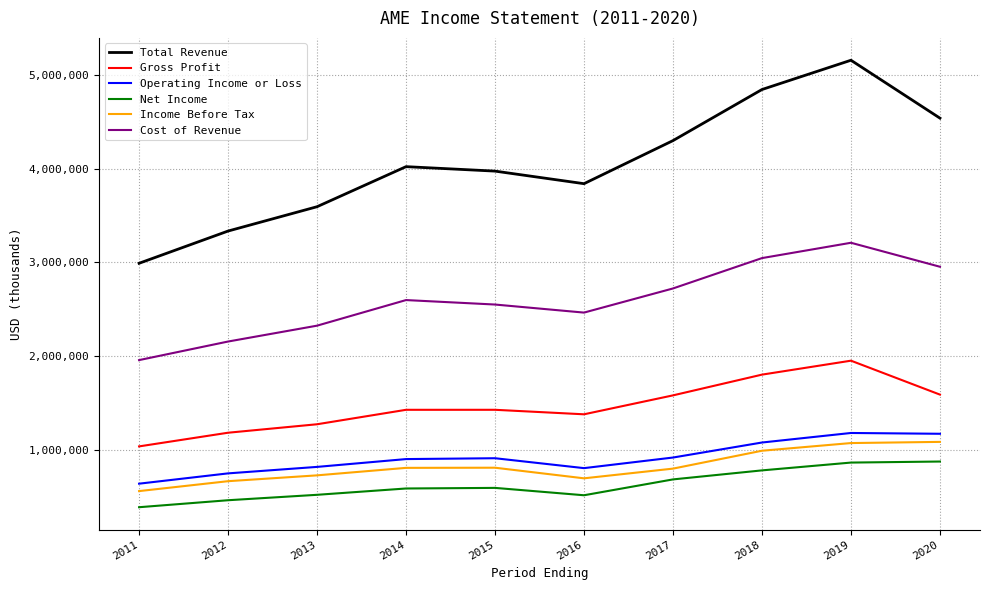

True or false: Net Income and Total Revenue intersect in this chart.

False